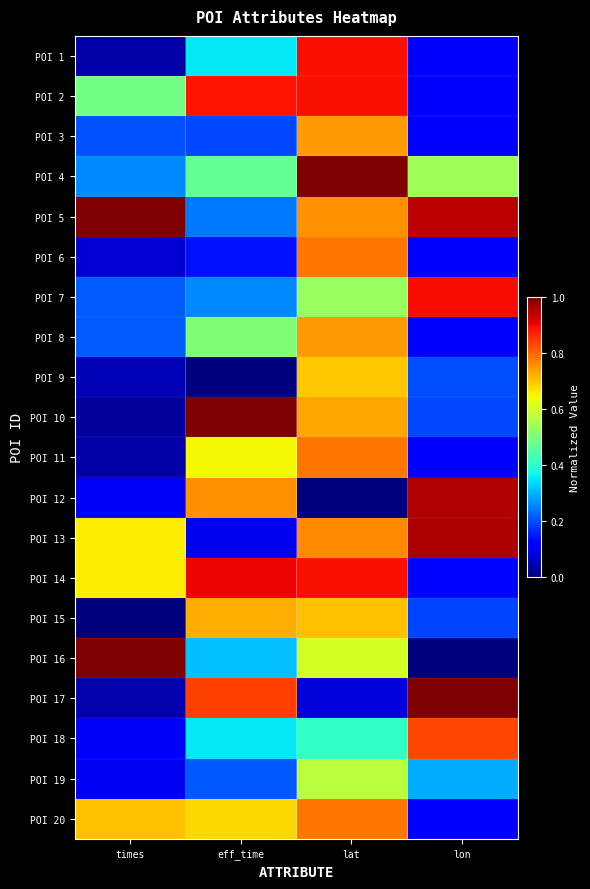

Reading right to left, what are all the values shown in this chart?

POI 1: lon=0.1	lat=0.9	eff_time=0.4	times=0.0
POI 2: lon=0.1	lat=0.9	eff_time=0.9	times=0.5
POI 3: lon=0.1	lat=0.7	eff_time=0.2	times=0.2
POI 4: lon=0.5	lat=1.0	eff_time=0.5	times=0.3
POI 5: lon=0.9	lat=0.8	eff_time=0.2	times=1.0
POI 6: lon=0.1	lat=0.8	eff_time=0.1	times=0.1
POI 7: lon=0.9	lat=0.5	eff_time=0.3	times=0.2
POI 8: lon=0.1	lat=0.7	eff_time=0.5	times=0.2
POI 9: lon=0.2	lat=0.7	eff_time=0.0	times=0.0
POI 10: lon=0.2	lat=0.7	eff_time=1.0	times=0.0
POI 11: lon=0.1	lat=0.8	eff_time=0.6	times=0.0
POI 12: lon=1.0	lat=0.0	eff_time=0.8	times=0.1
POI 13: lon=1.0	lat=0.8	eff_time=0.1	times=0.7
POI 14: lon=0.1	lat=0.9	eff_time=0.9	times=0.7
POI 15: lon=0.2	lat=0.7	eff_time=0.7	times=0.0
POI 16: lon=0.0	lat=0.6	eff_time=0.3	times=1.0
POI 17: lon=1.0	lat=0.1	eff_time=0.8	times=0.0
POI 18: lon=0.8	lat=0.4	eff_time=0.4	times=0.1
POI 19: lon=0.3	lat=0.6	eff_time=0.2	times=0.1
POI 20: lon=0.1	lat=0.8	eff_time=0.7	times=0.7